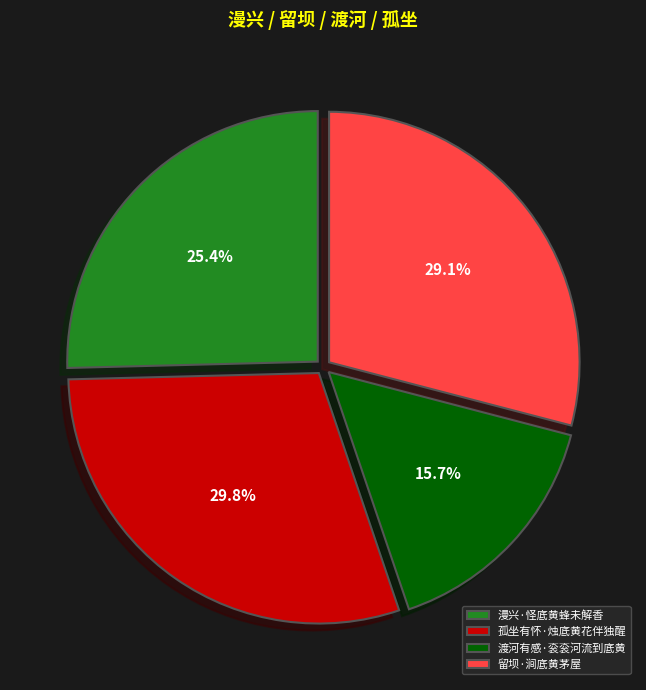

How many segments does this pie chart have?

4